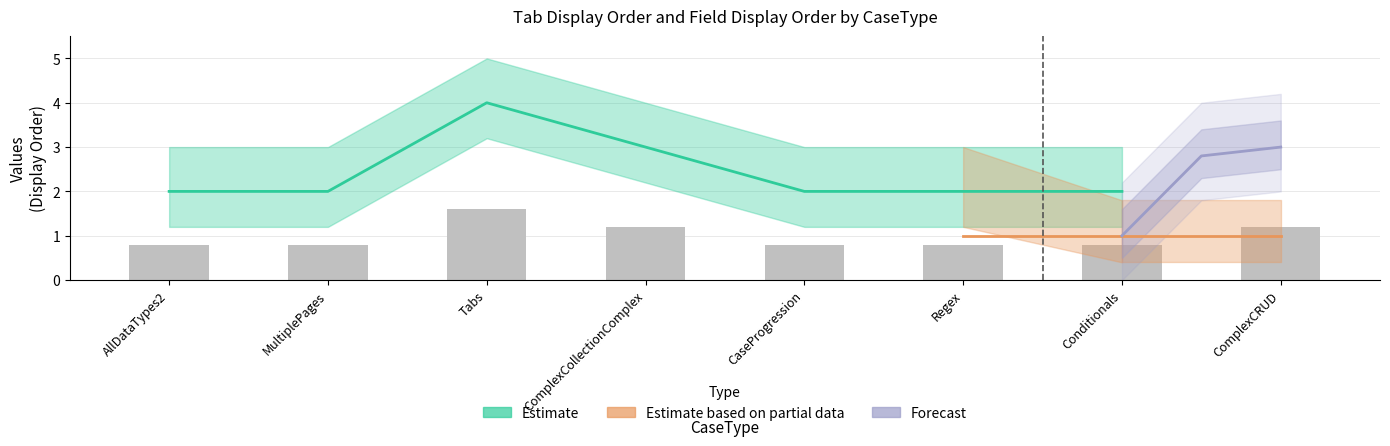

The value at CaseProgression is 0.8. True or false?

True